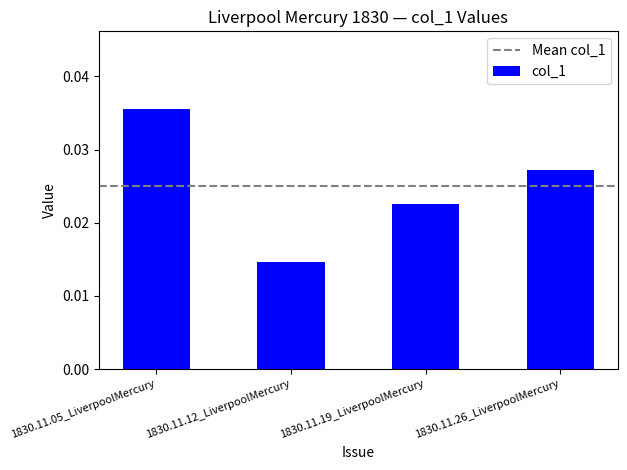

At which category does the chart reach its minimum across all series?

1830.11.12_LiverpoolMercury